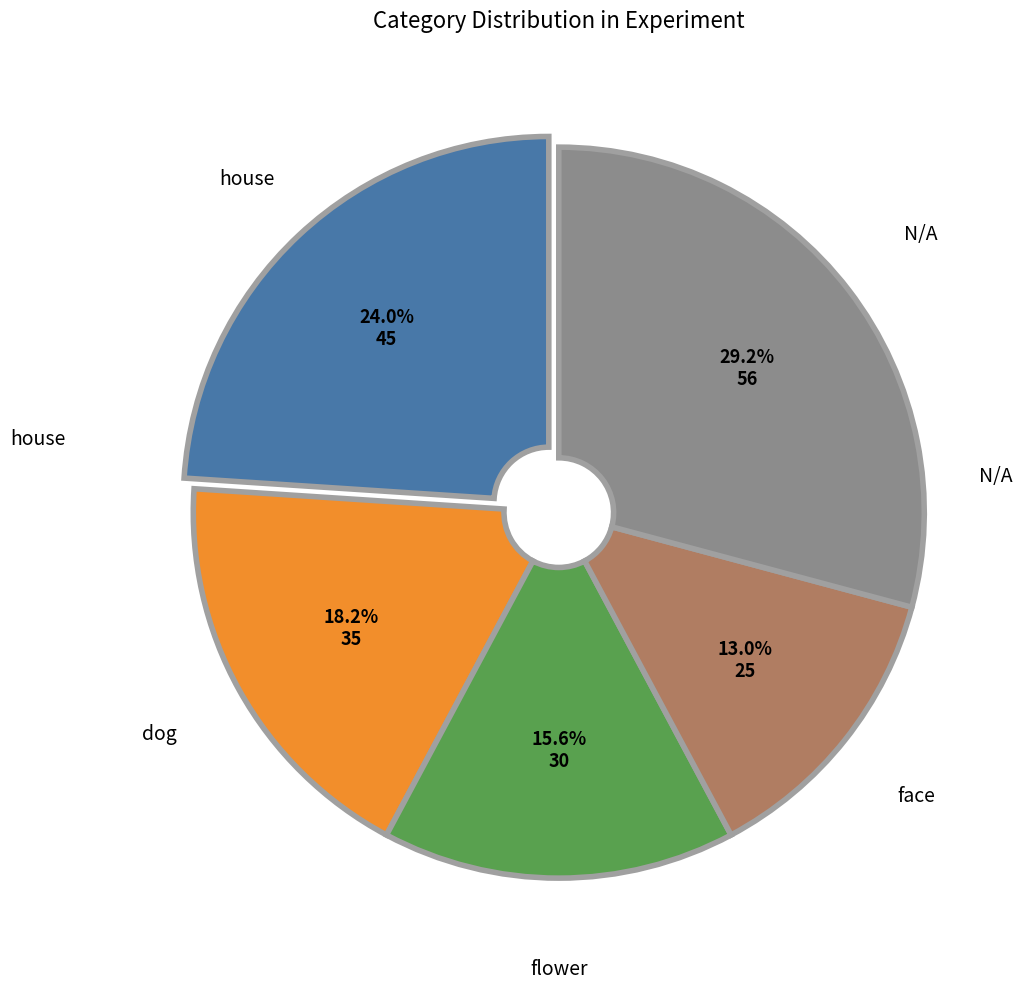

How many slices are in this pie chart?

5